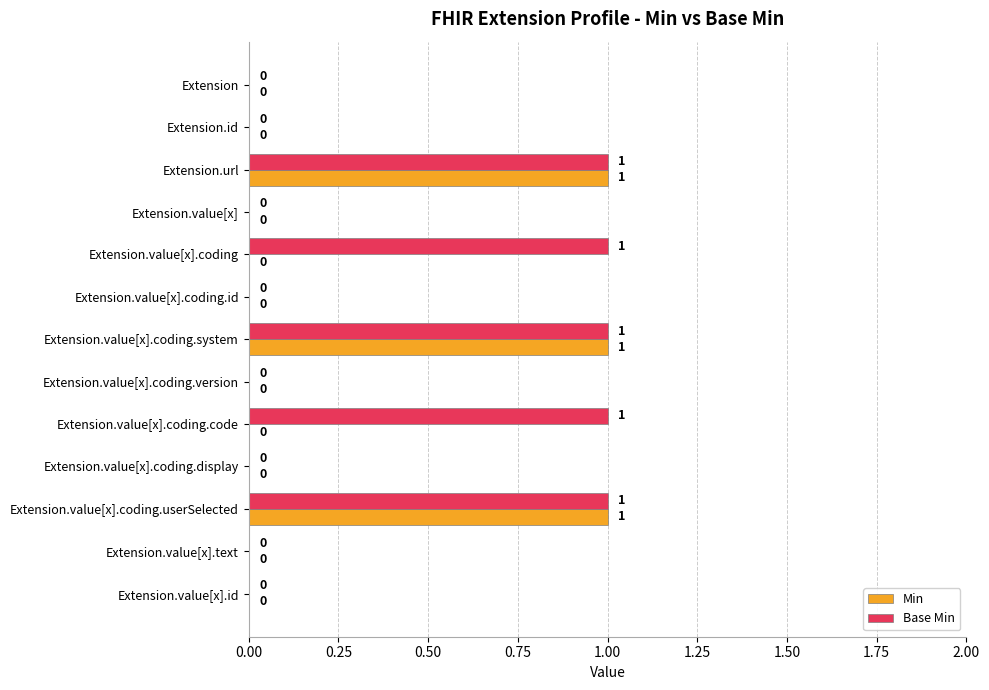

Between Extension.url and Extension.value[x].coding, which series saw the biggest shift?

Min